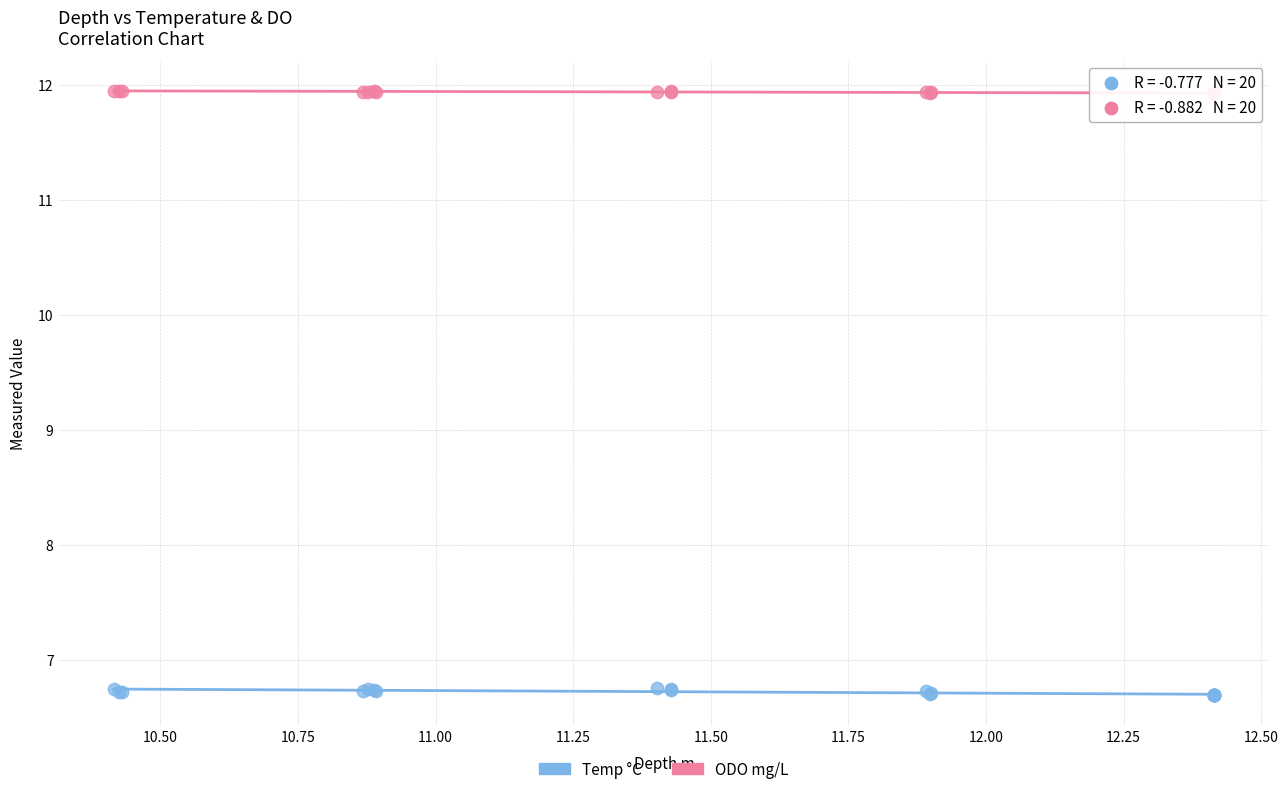

Which series reaches the maximum Y coordinate?

ODO mg/L